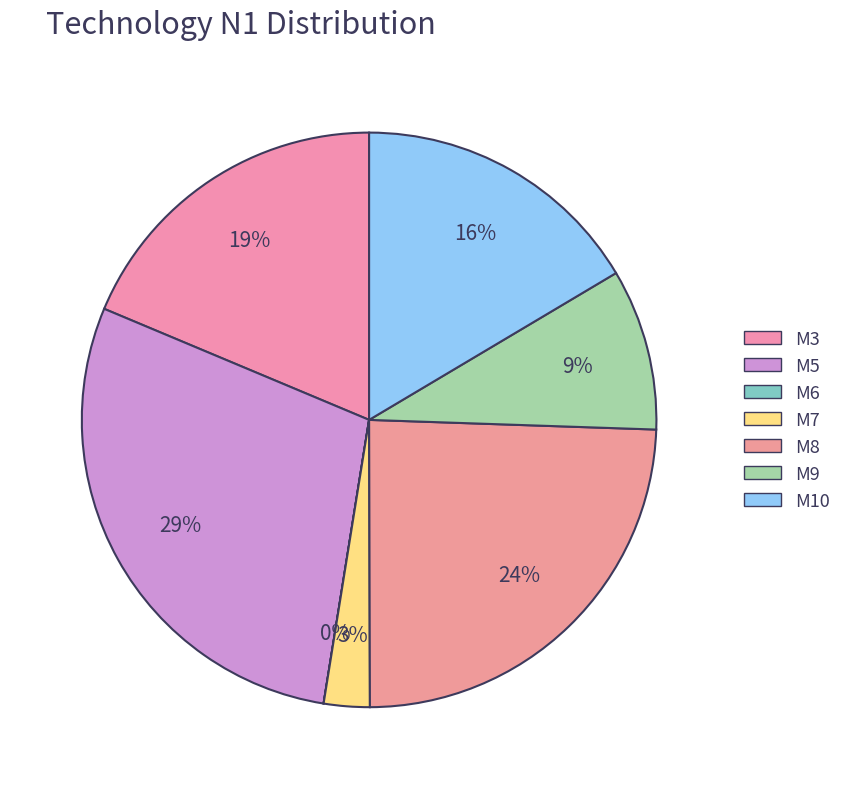

What percentage is the M8 slice, to the nearest percent?

24%